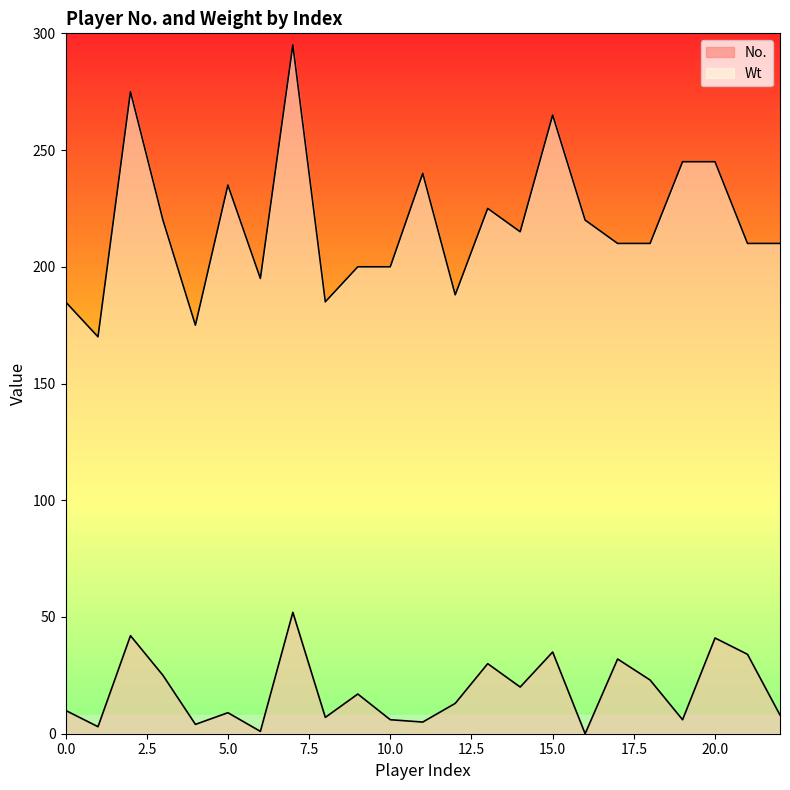

How many lines are shown in the chart?

2